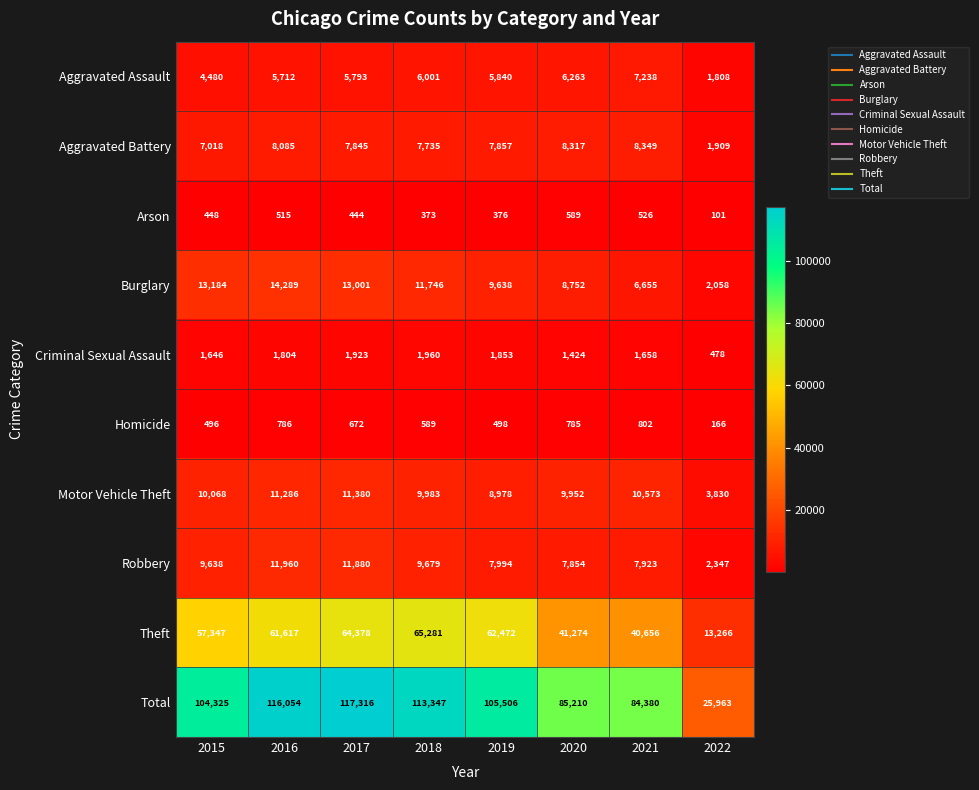

Between 2018 and 2022, which series saw the biggest shift?

Total